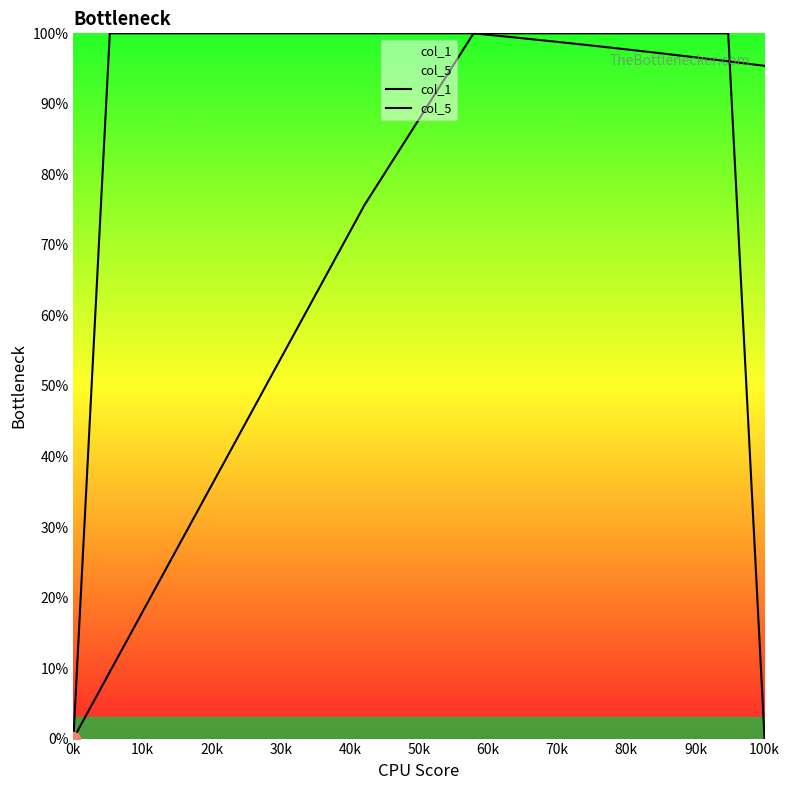

After their last crossing, which series has the higher values: col_5 or col_1?

col_1